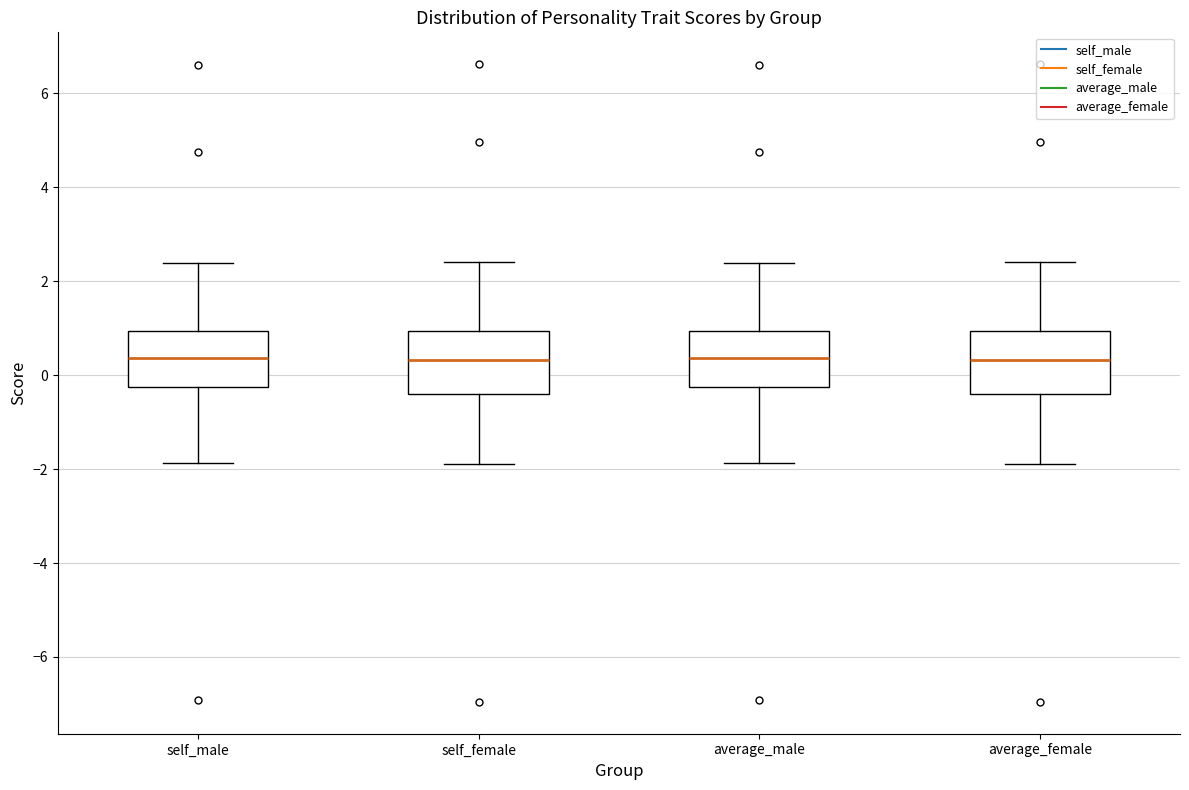

Reading left to right, read every box against the y-axis: the position of its median line, the range the box covers, and the ends of its whiskers. The values are not printed on the chart, so give them approximately, as read against the axis.

self_male: median 0.4, box -0.2 to 1.0, whiskers -1.8 to 2.4
self_female: median 0.4, box -0.4 to 1.0, whiskers -1.8 to 2.4
average_male: median 0.4, box -0.2 to 1.0, whiskers -1.8 to 2.4
average_female: median 0.4, box -0.4 to 1.0, whiskers -1.8 to 2.4